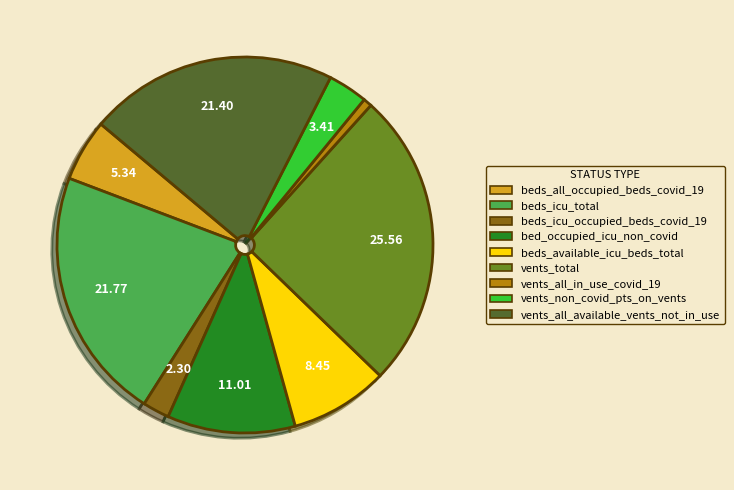

Which category has the smallest portion of the pie?

vents_all_in_use_covid_19